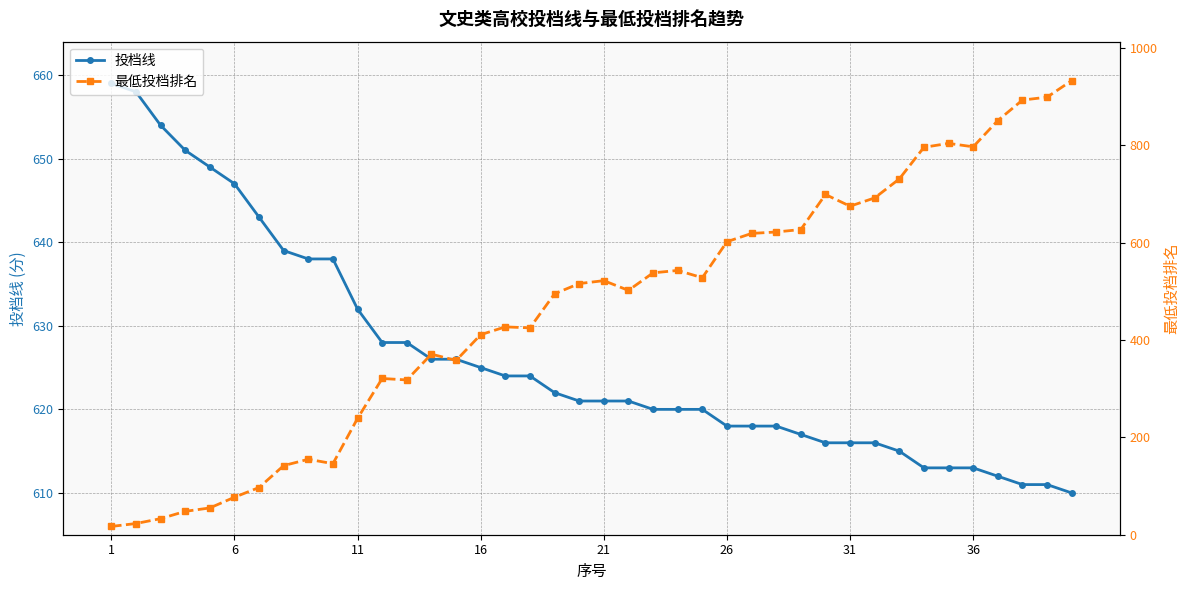

Which category has the lowest value across all series?

1